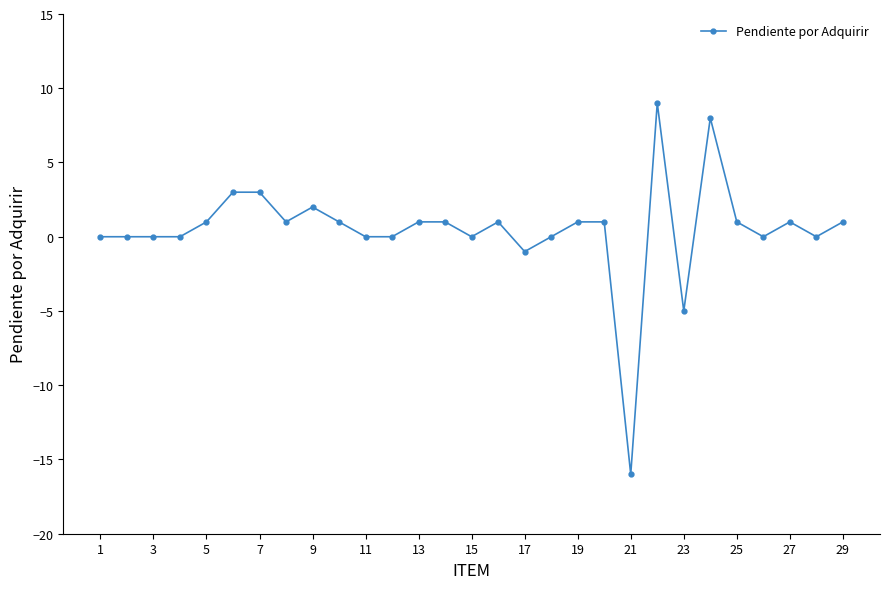

True or false: there are more than 0 points higher than both neighbors.

True